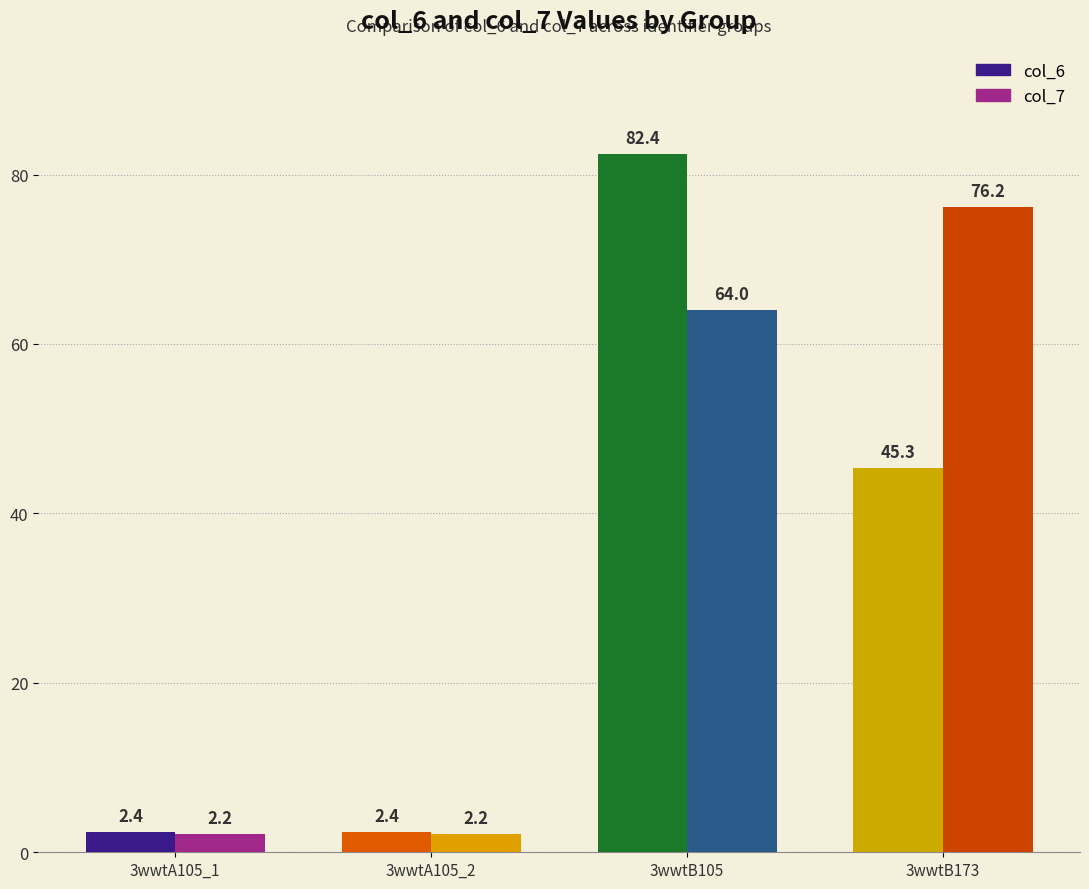

Rank the series by their average value, from lowest to highest.

col_6, col_7